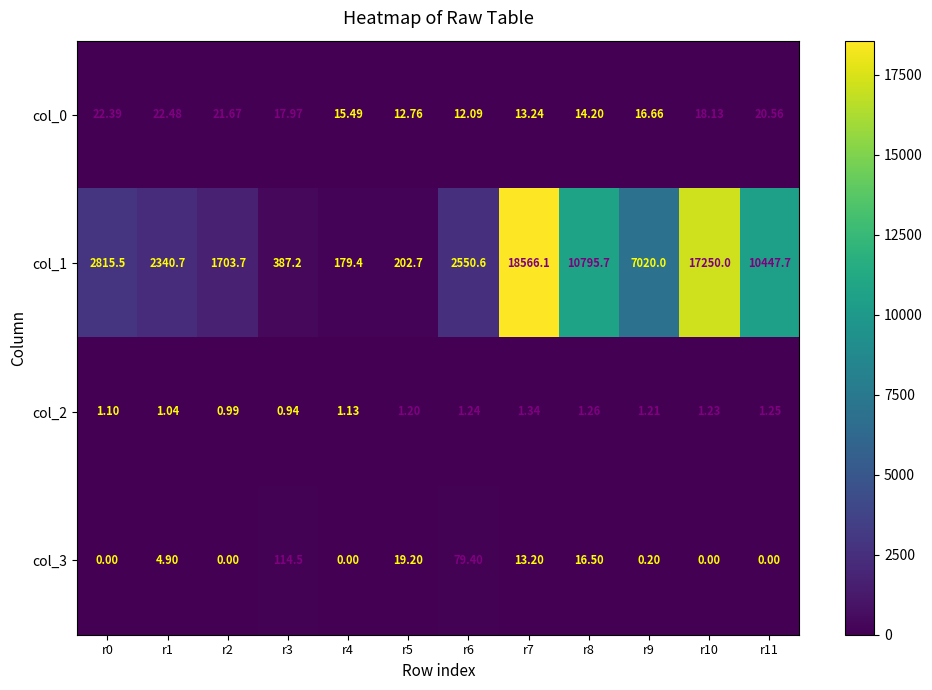

List the series in order of their peak value, highest first.

col_1, col_3, col_0, col_2